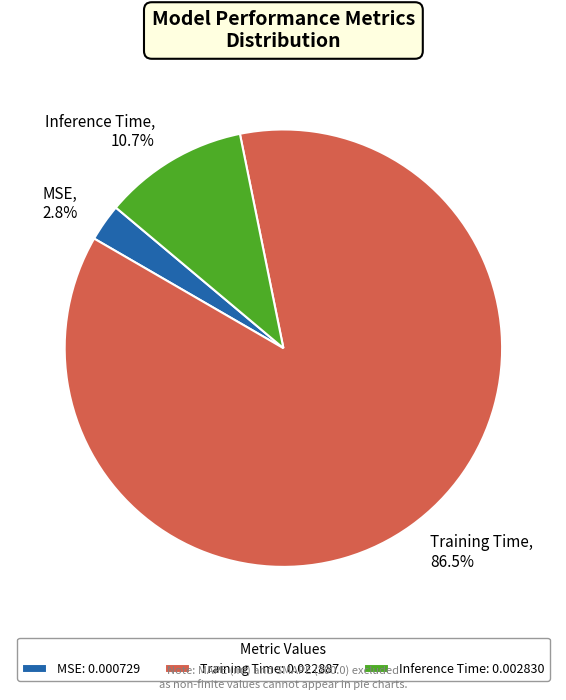

What percentage is the MSE slice, to the nearest percent?

3%